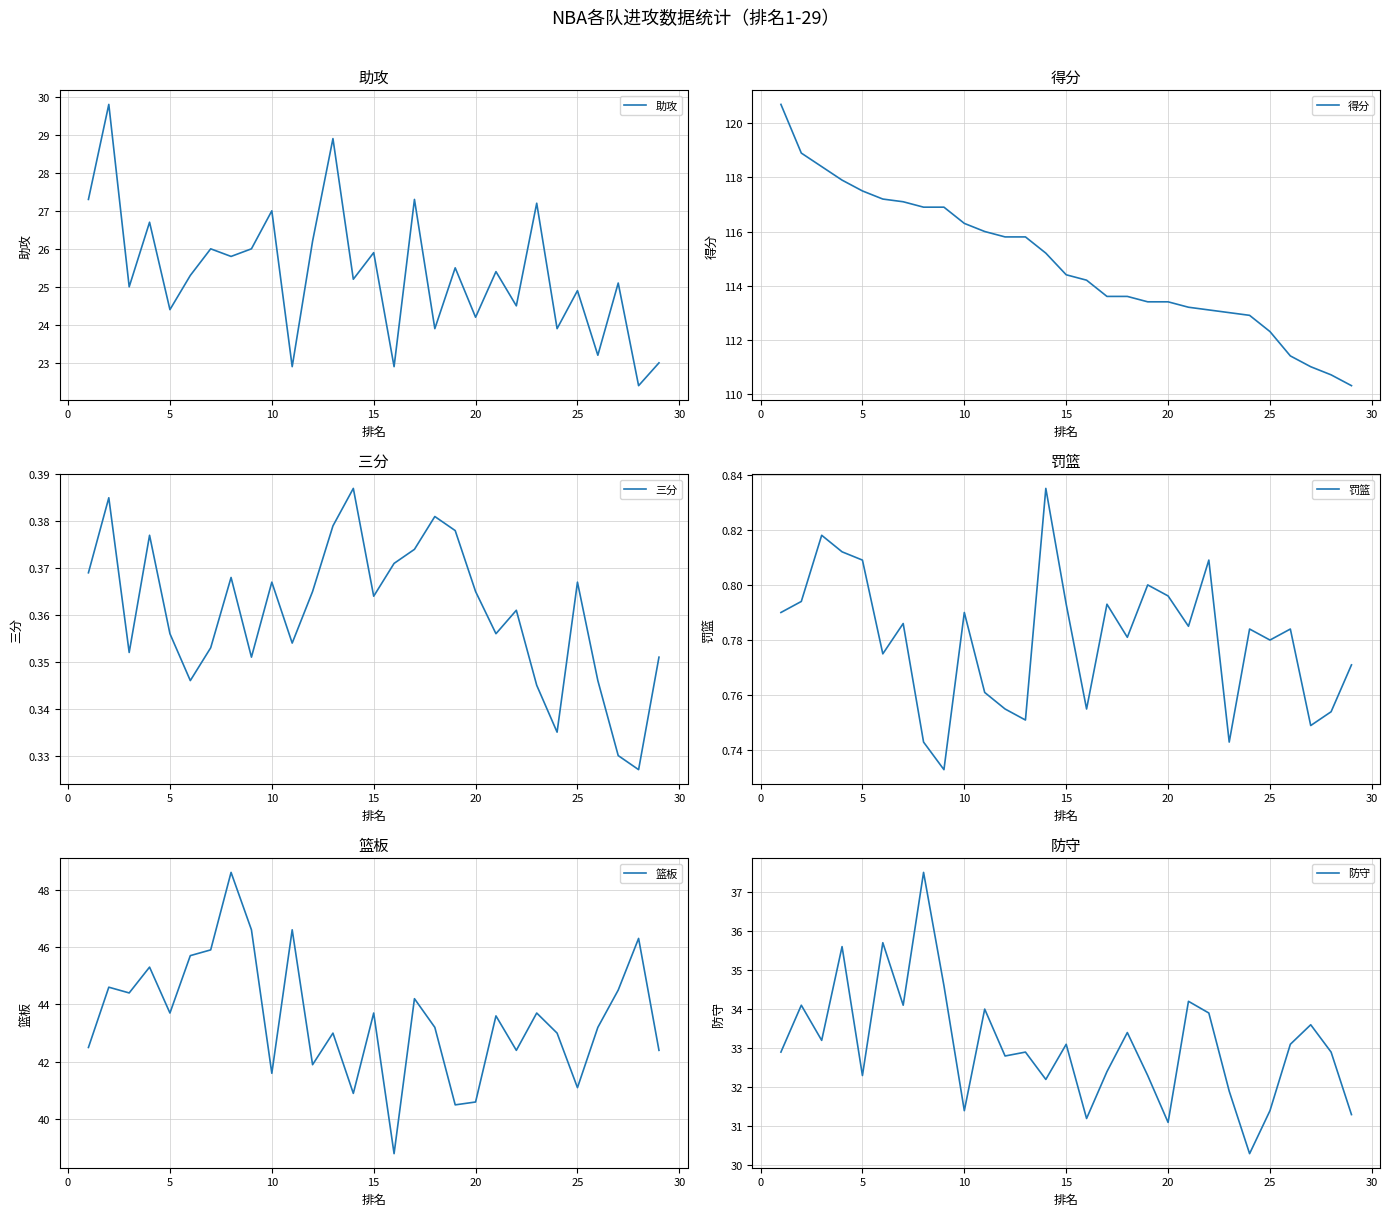

What is the sum of all 得分 values?

3331.1